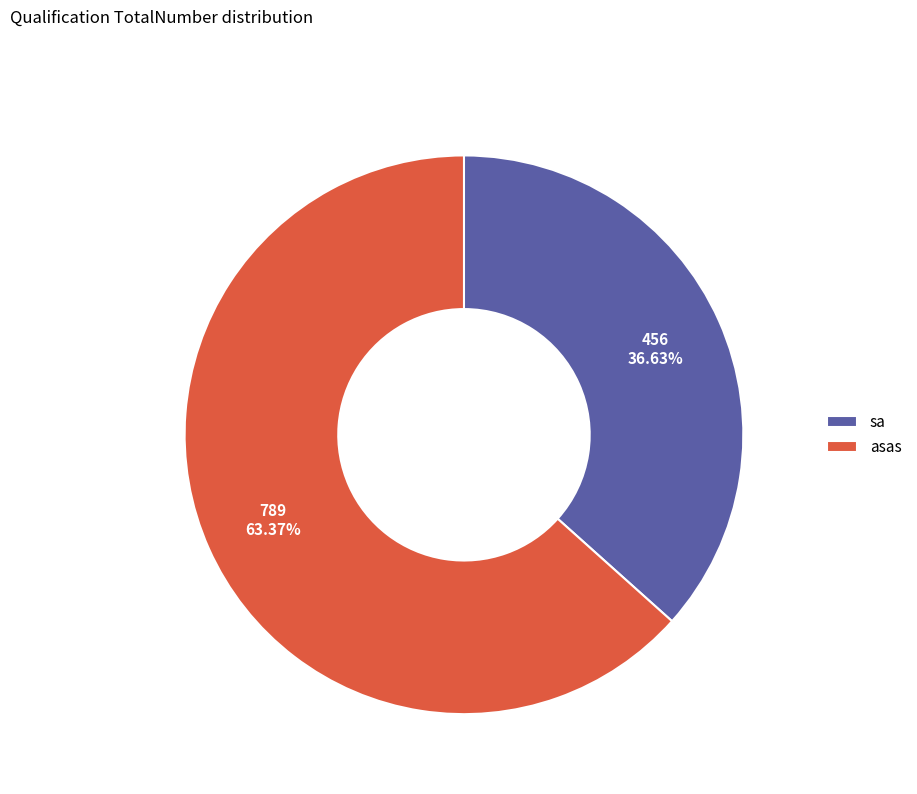

Which category accounts for the majority?

asas